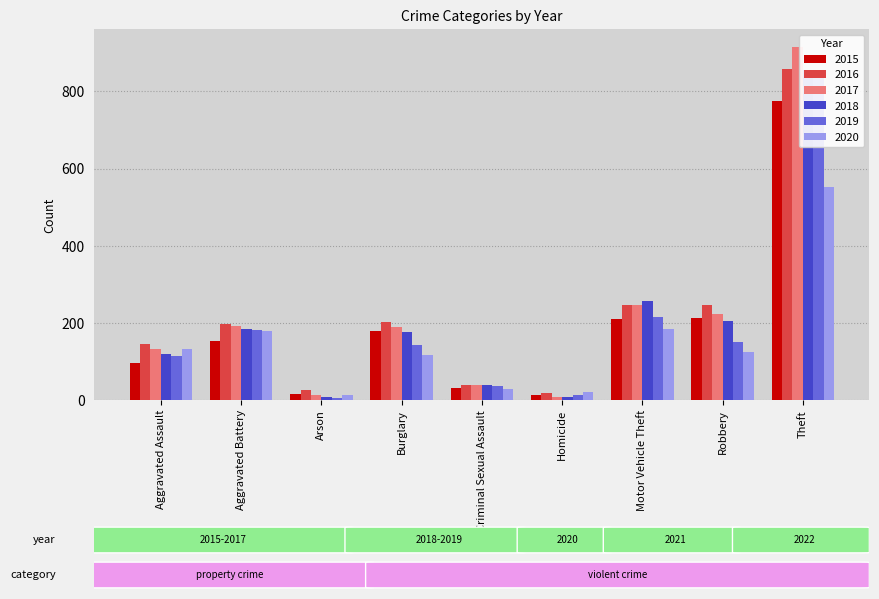

What is the label of the 9th bar from the right?

Aggravated Assault